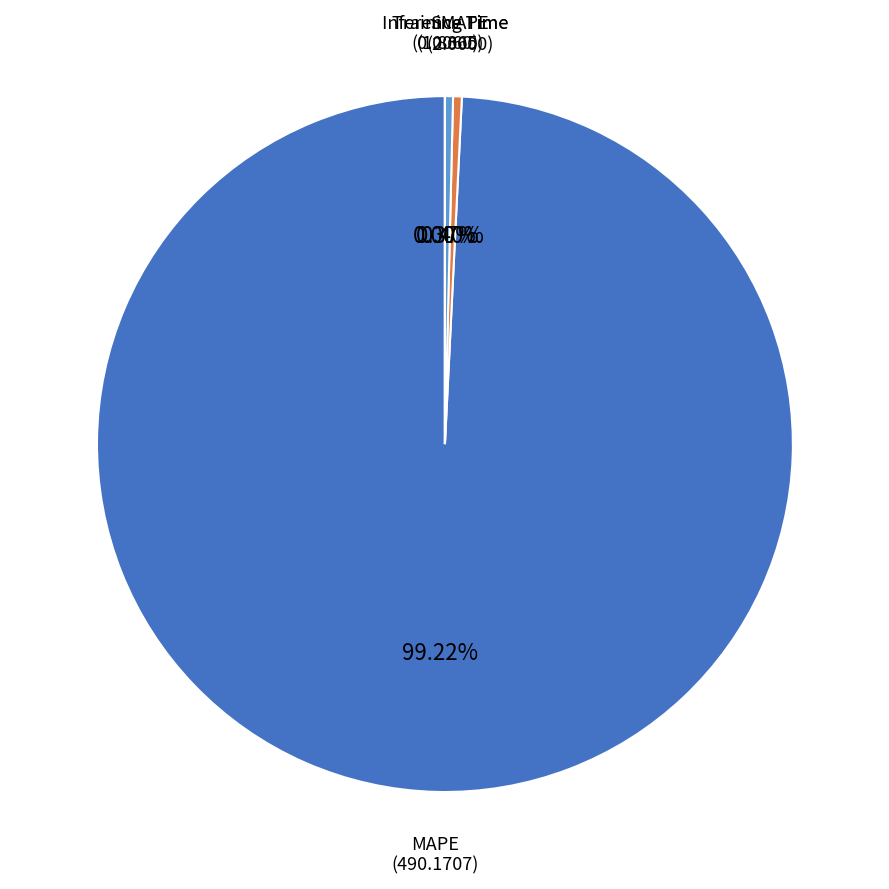

To the nearest percent, what is the combined percentage of MAPE and SMAPE?

100%